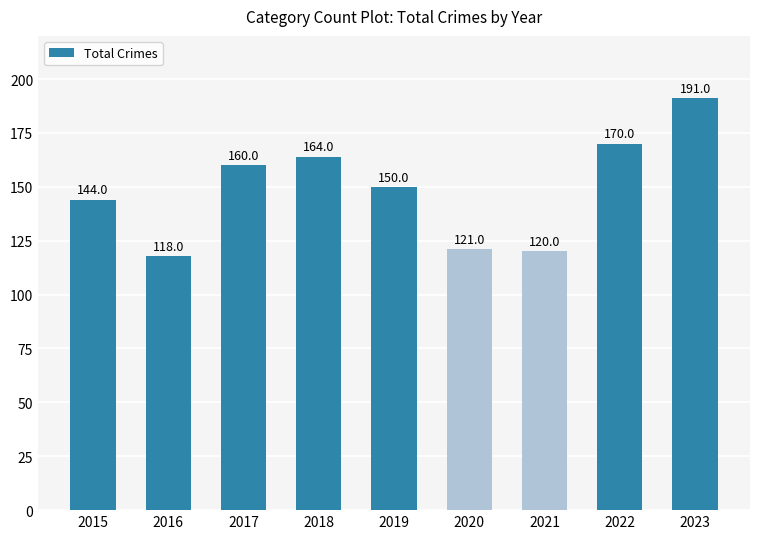

How many data points does each series have?

9